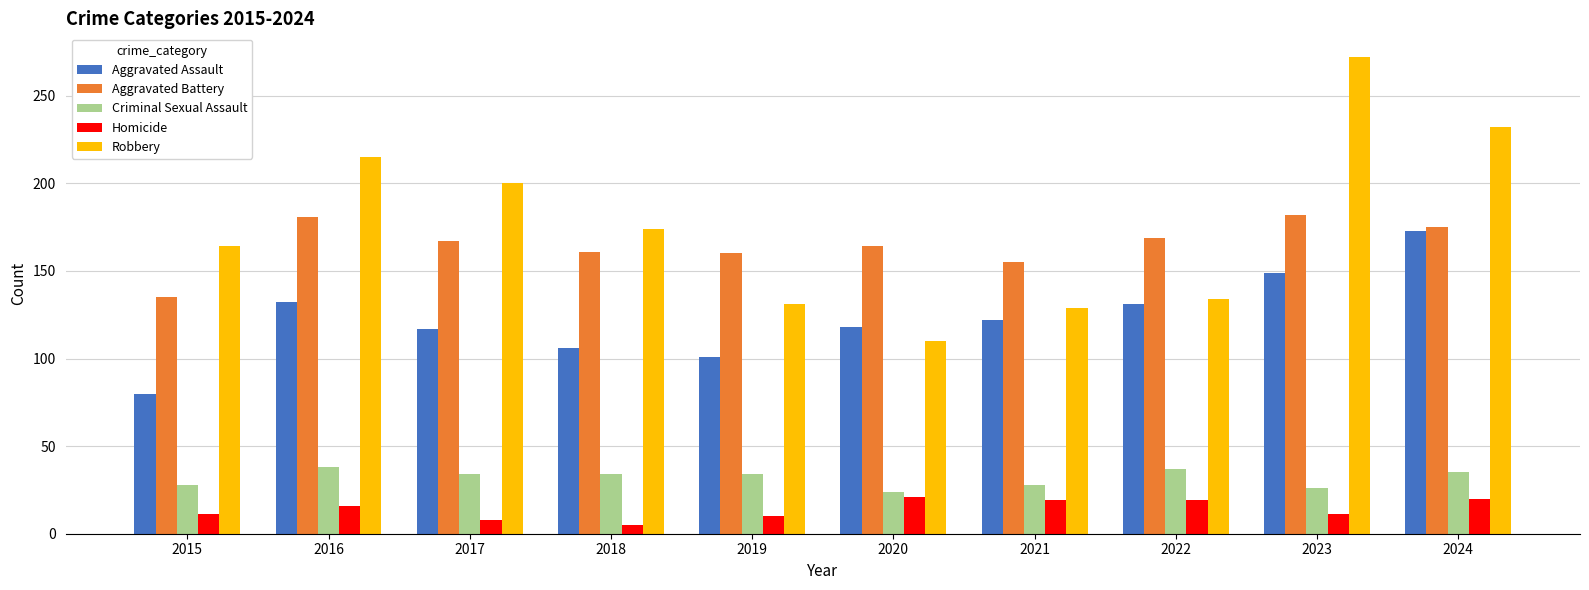

Is it true that Criminal Sexual Assault equals 34 at 2019?

True